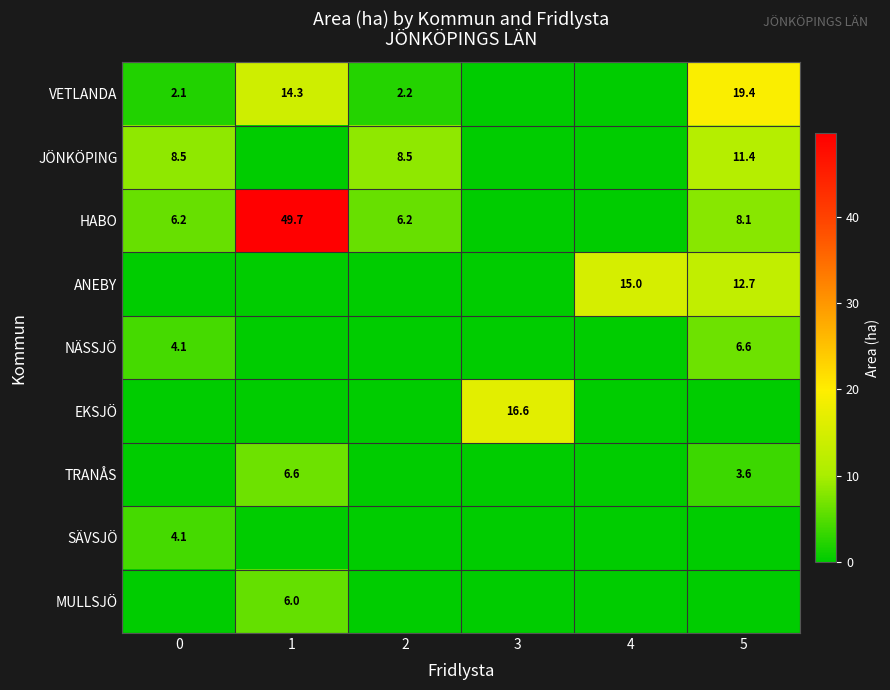

The value of JÖNKÖPING at 0 is 1.9. True or false?

False